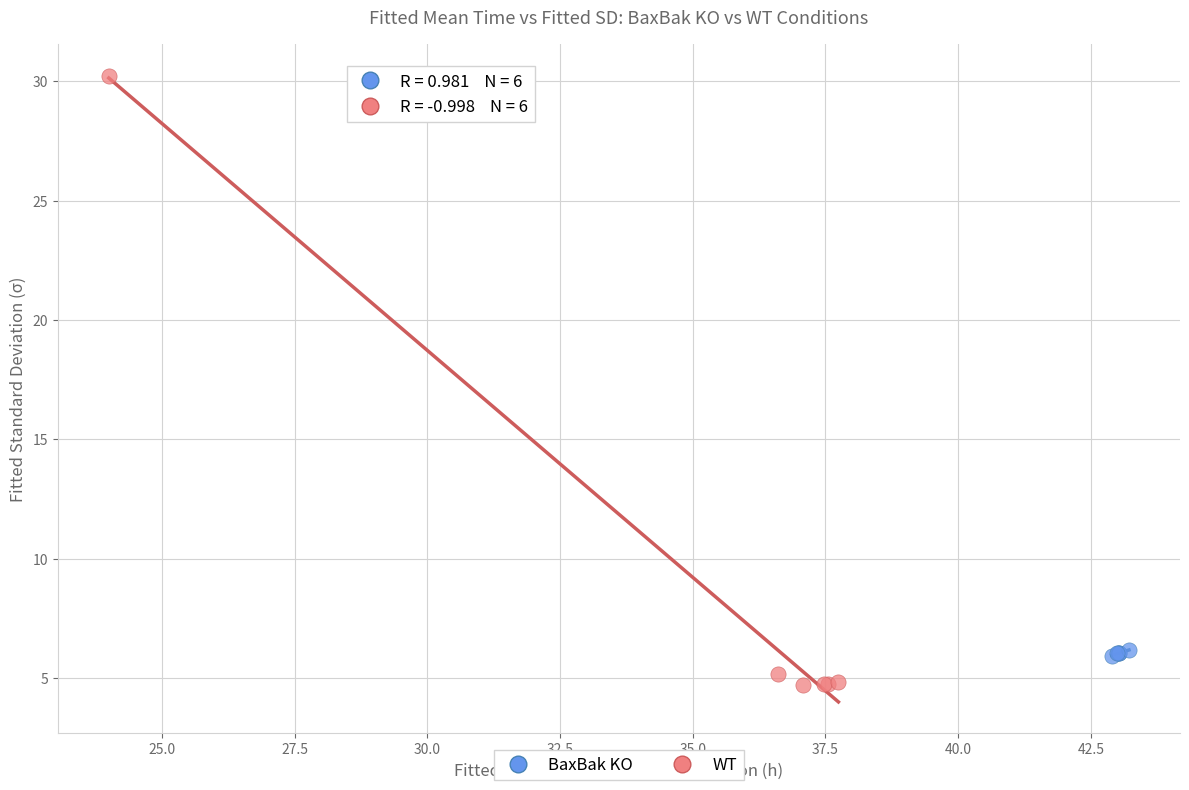

Which series has the widest spread of Y values?

WT